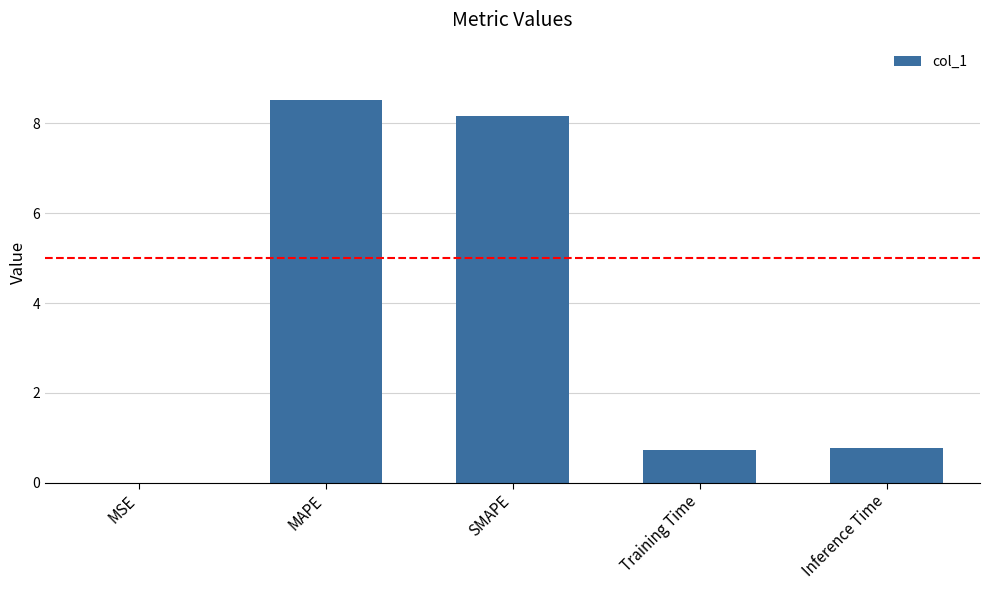

Between SMAPE and MSE, which is larger?

SMAPE